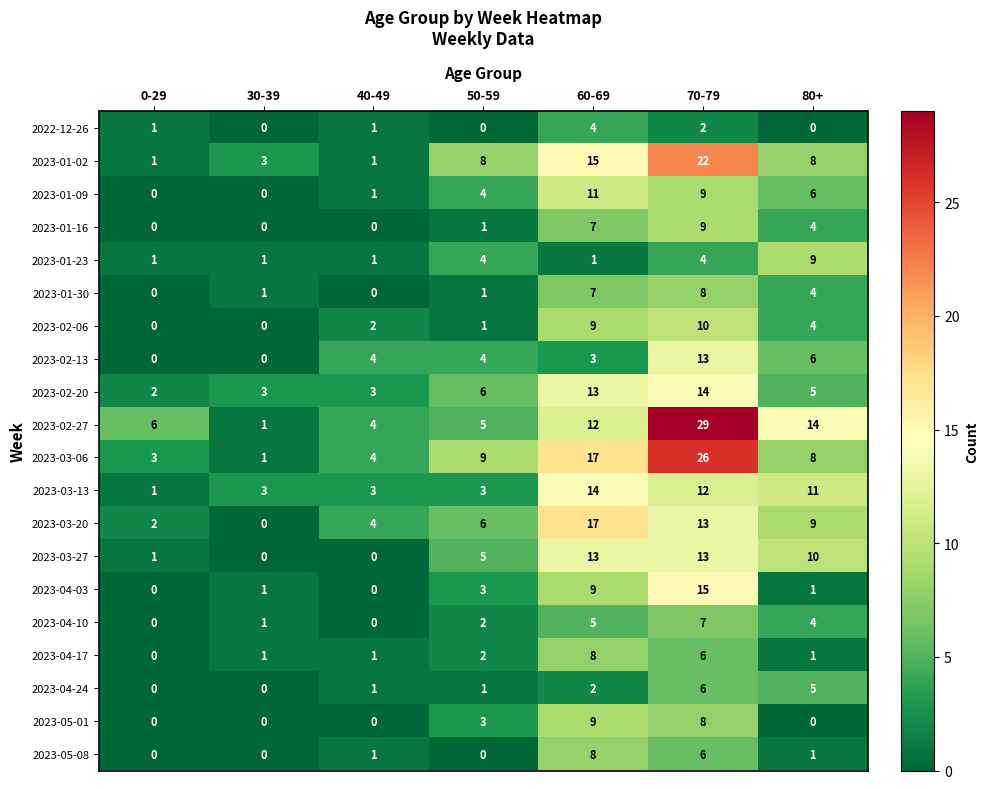

Which label corresponds to the largest value in the chart?

70-79